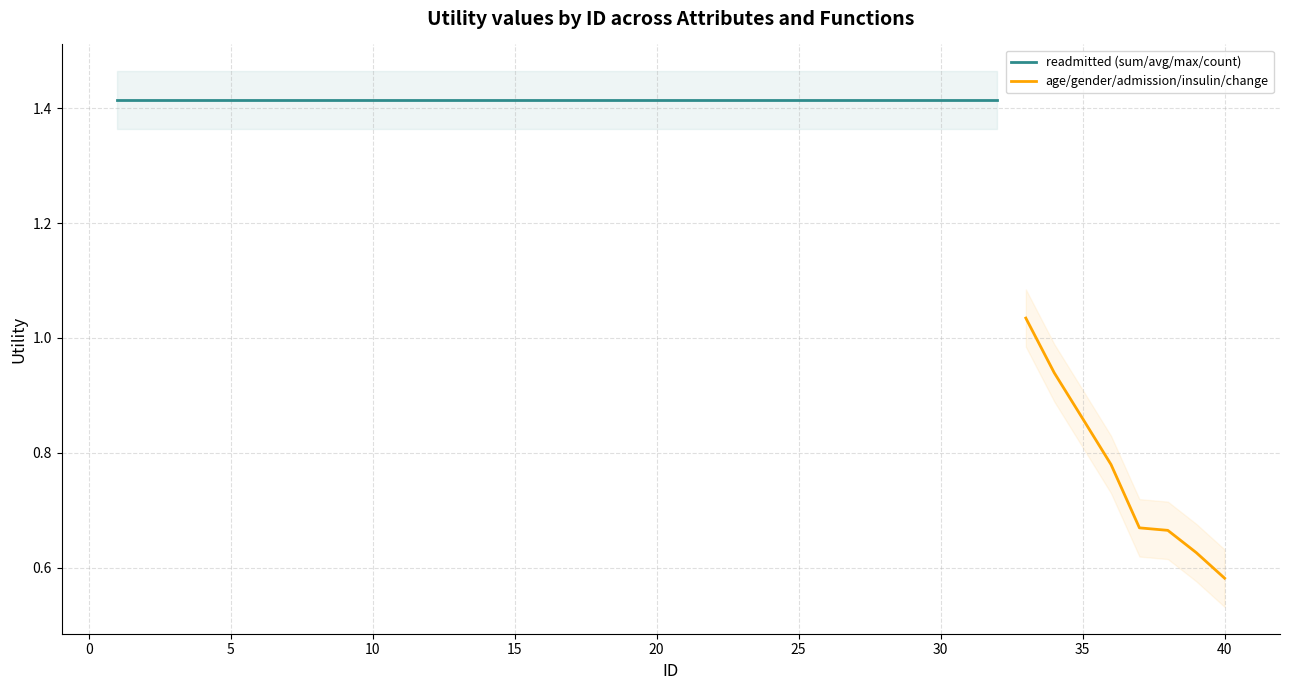

At which label does age/gender/admission/insulin/change reach its minimum?

40